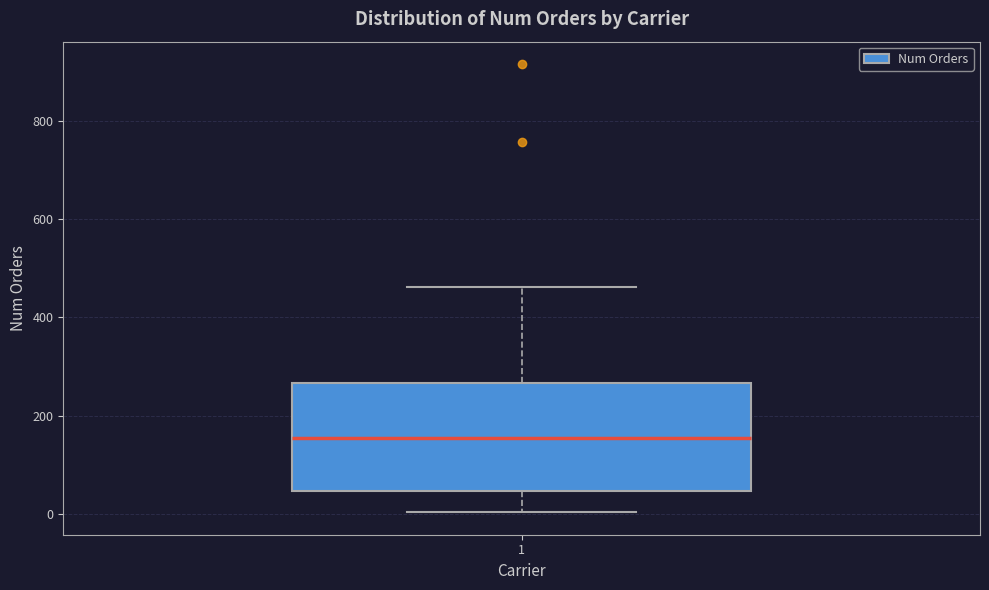

Where is the upper edge of the box at x = 1 on the y-axis? The values are not printed on the chart, so give them approximately, as read against the axis.

260